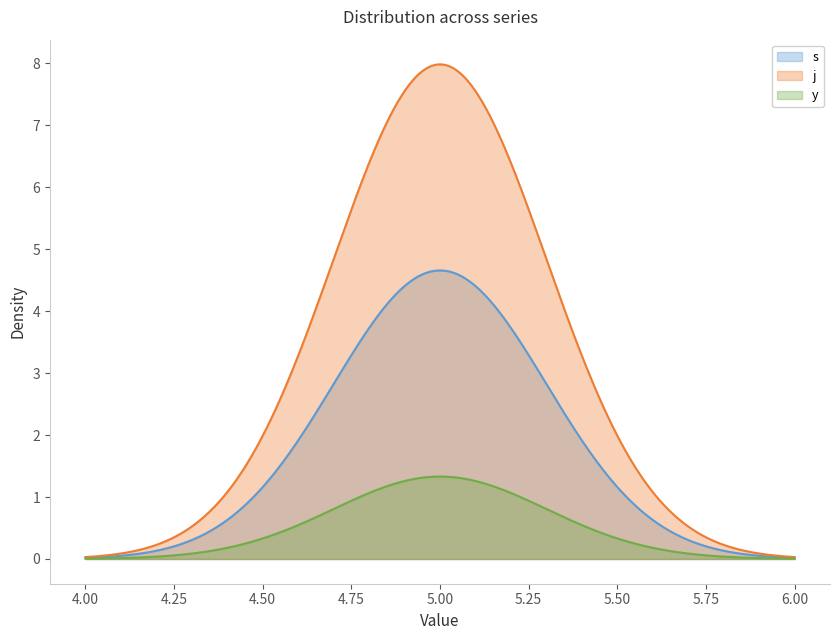

Does the chart display data point markers on the line(s)?

No